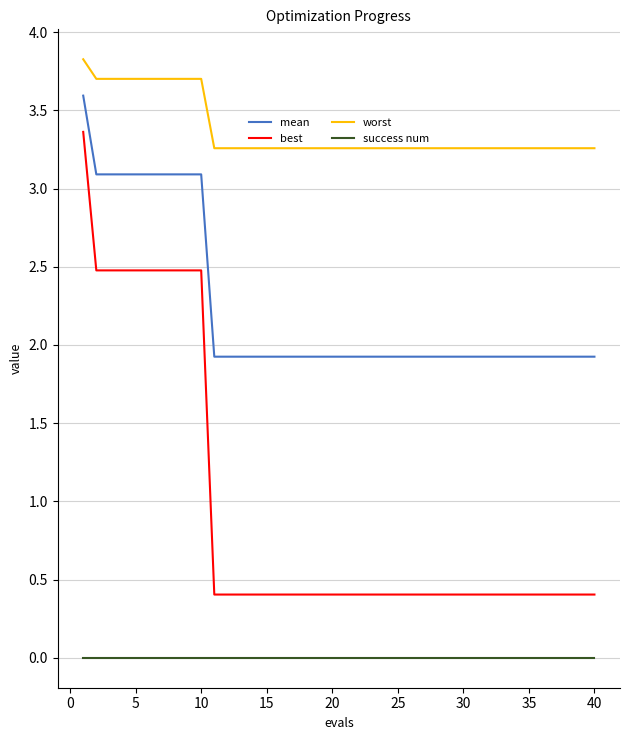

Rank the series by their maximum value, from lowest to highest.

success num, best, mean, worst